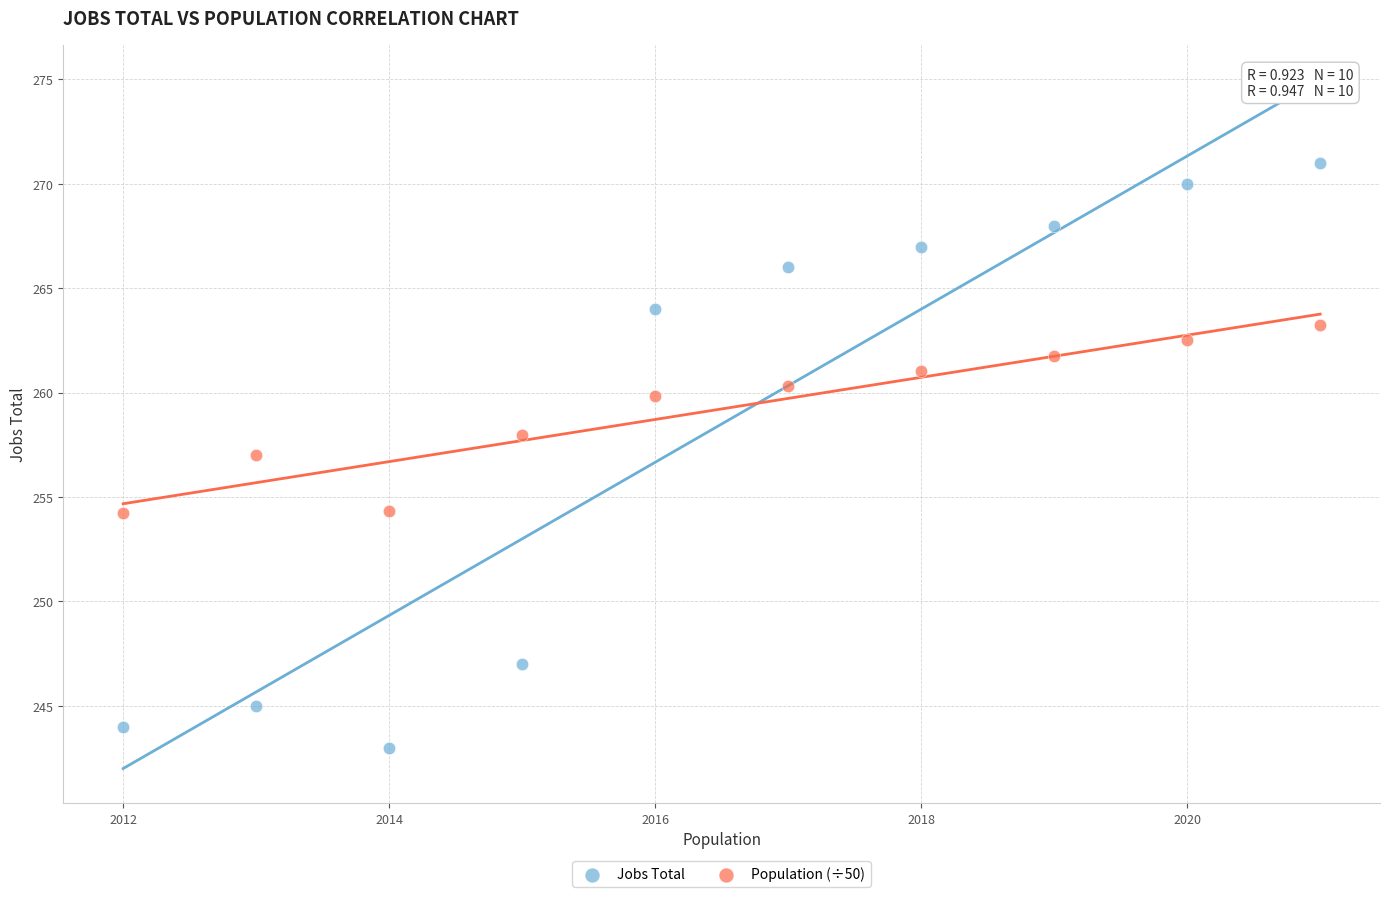

What are all the series names shown in the legend?

Jobs Total, Population (÷50)